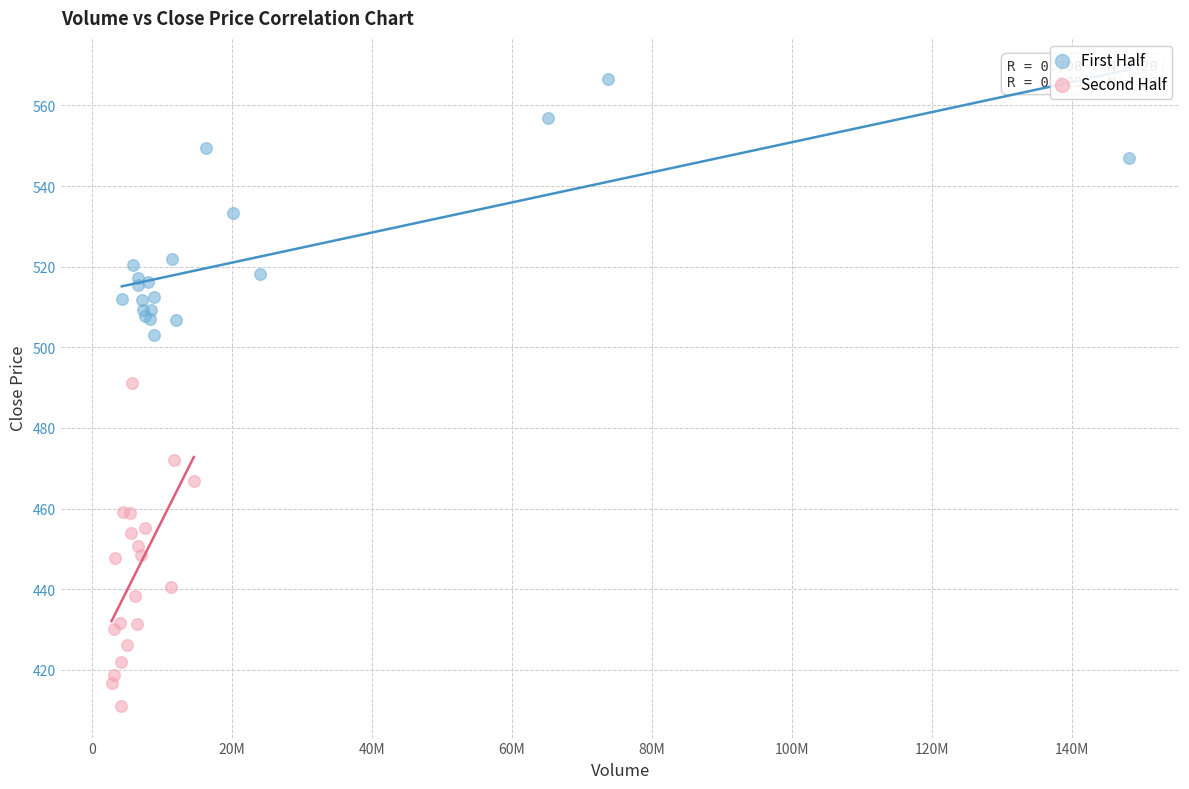

Which series has the largest Y range (max minus min)?

Second Half